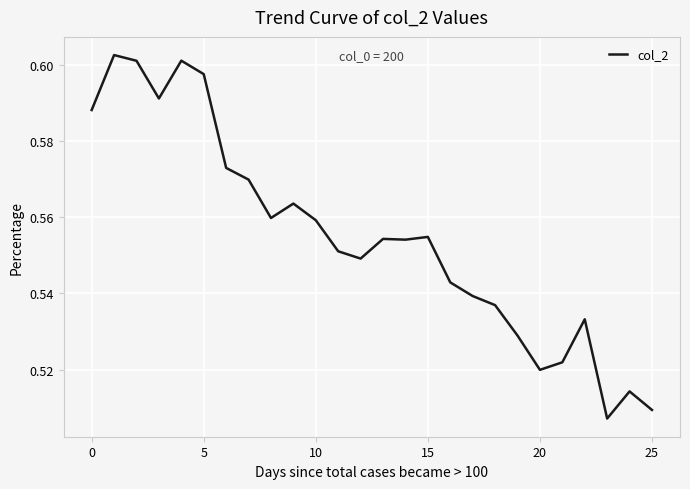

What is the value of the 3rd point from the left?

0.6